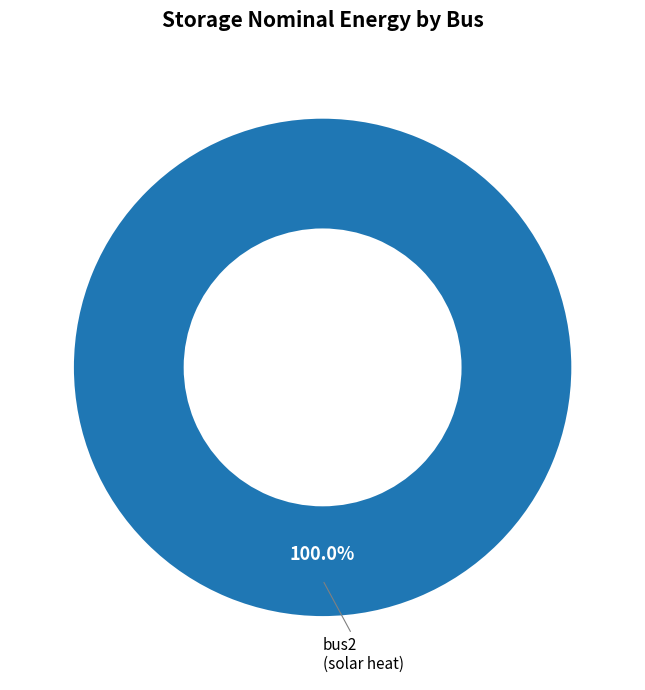

Count the number of slices in the pie.

1